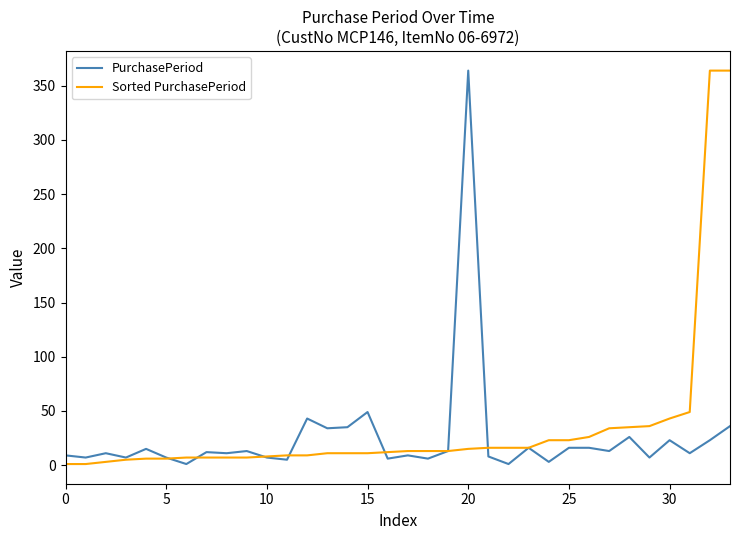

What is the maximum value for PurchasePeriod?

364